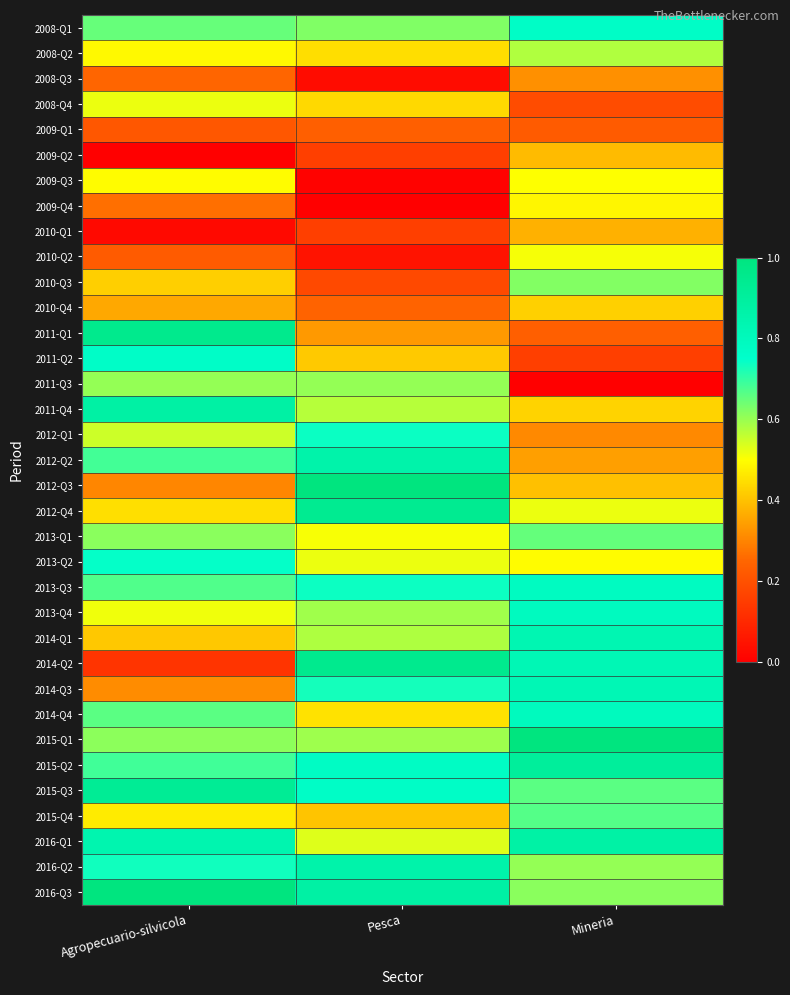

List the series in order of their peak value, lowest first.

2009-Q1, 2008-Q3, 2010-Q1, 2009-Q2, 2010-Q4, 2009-Q4, 2009-Q3, 2010-Q2, 2008-Q4, 2008-Q2, 2011-Q3, 2010-Q3, 2013-Q1, 2015-Q4, 2012-Q1, 2013-Q2, 2011-Q2, 2008-Q1, 2013-Q3, 2013-Q4, 2014-Q4, 2014-Q3, 2014-Q1, 2012-Q2, 2016-Q2, 2016-Q1, 2011-Q4, 2015-Q2, 2015-Q3, 2012-Q4, 2014-Q2, 2011-Q1, 2012-Q3, 2016-Q3, 2015-Q1